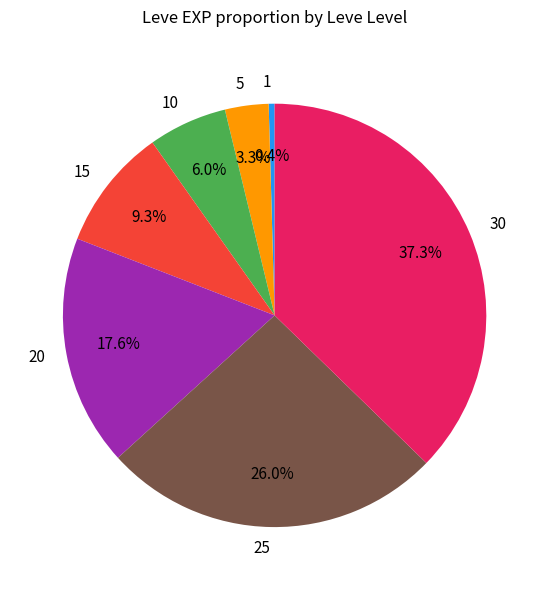

Rank the categories by value from lowest to highest.

1, 5, 10, 15, 20, 25, 30